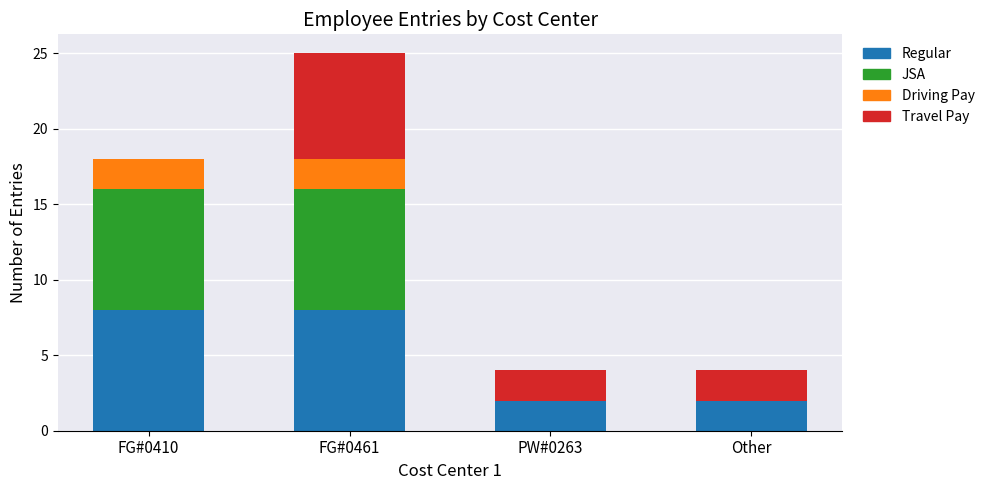

What are all the series names shown in the legend?

Regular, JSA, Driving Pay, Travel Pay